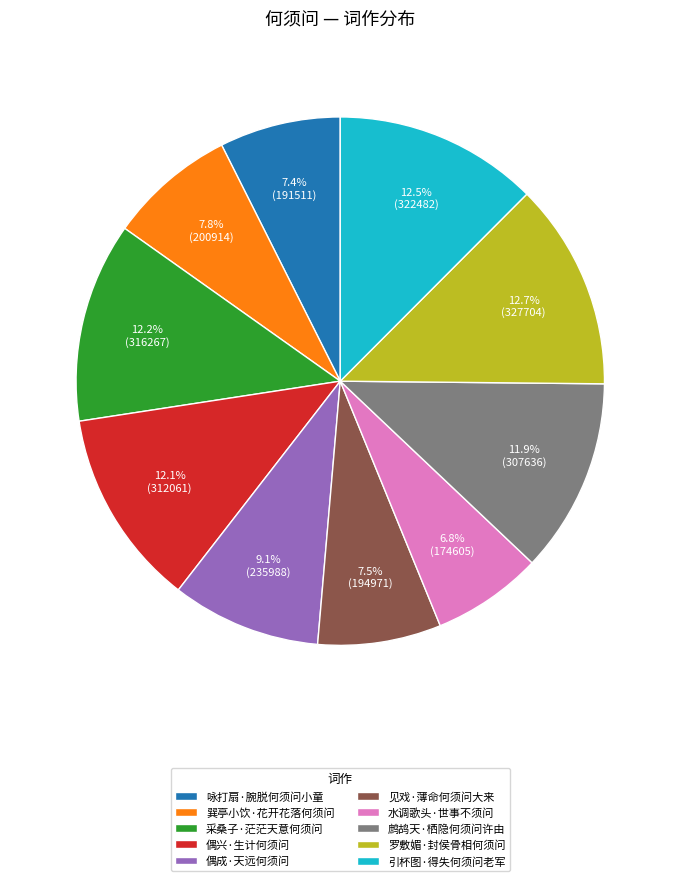

To the nearest percent, what is the difference between the largest and smallest slice percentages?

6%